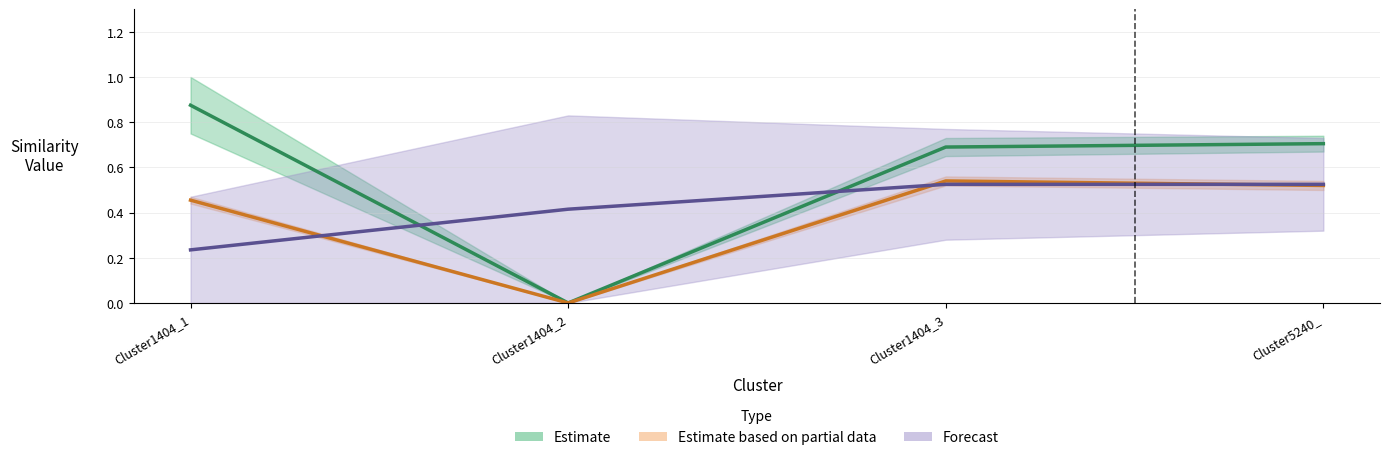

How many data points in Cluster5240_12 are above 0?

3